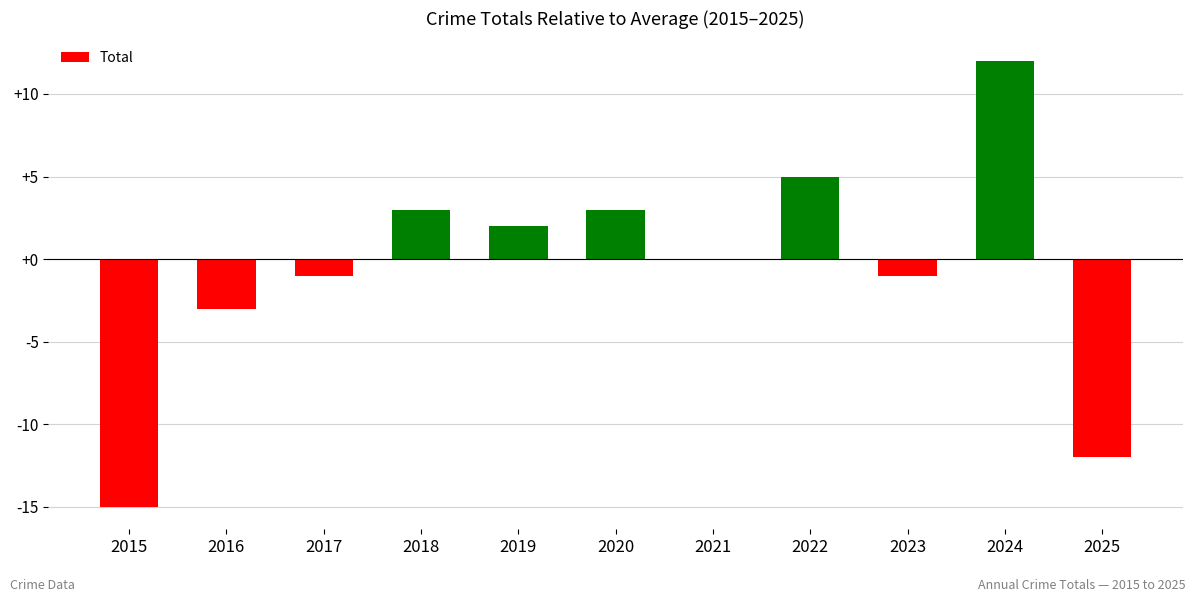

What is the ratio of the value at 2024 to the value at 2019?

6.0